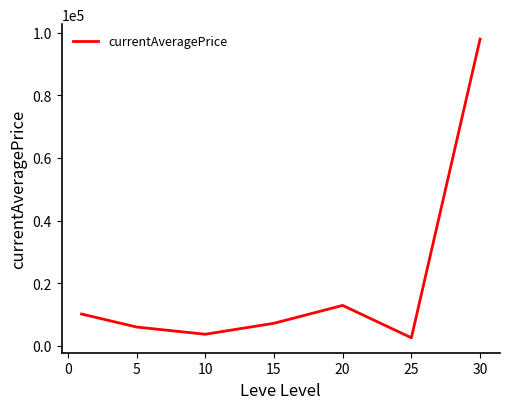

What is the minimum value shown in the chart?

2582.3